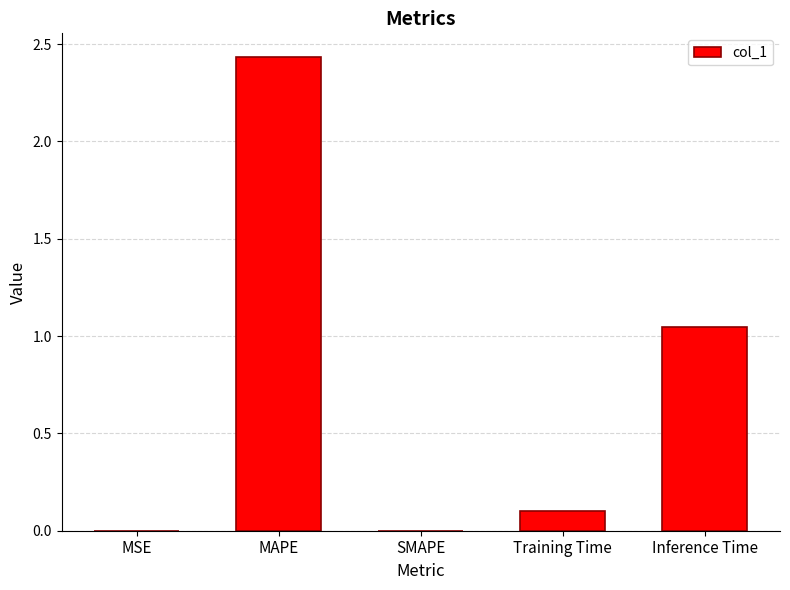

What is the change in value from MAPE to SMAPE?

-2.4